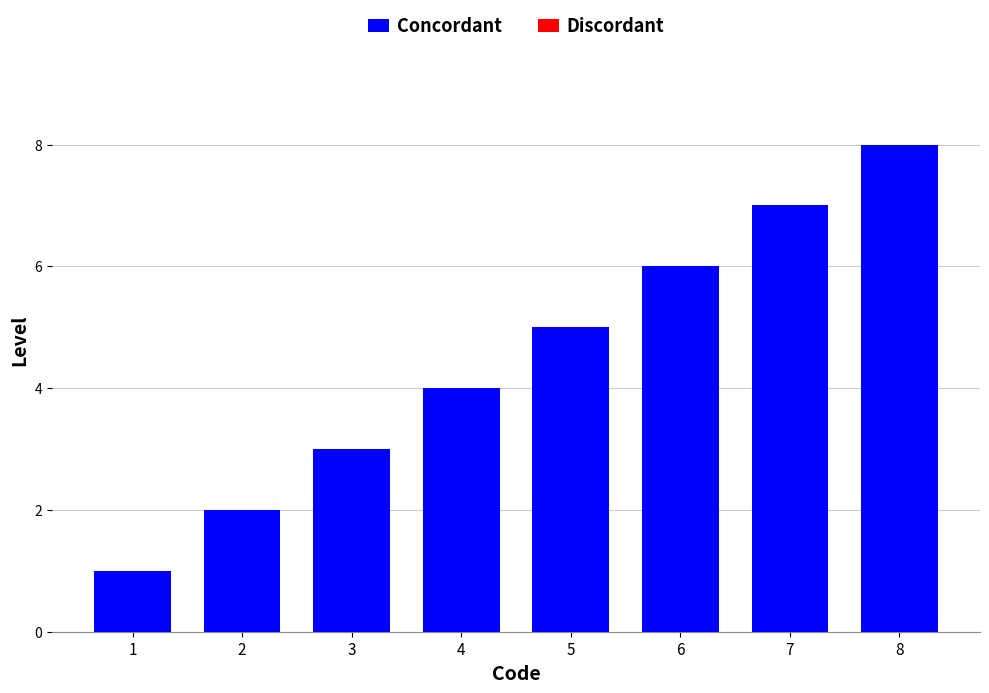

What is the maximum value shown in the chart?

8